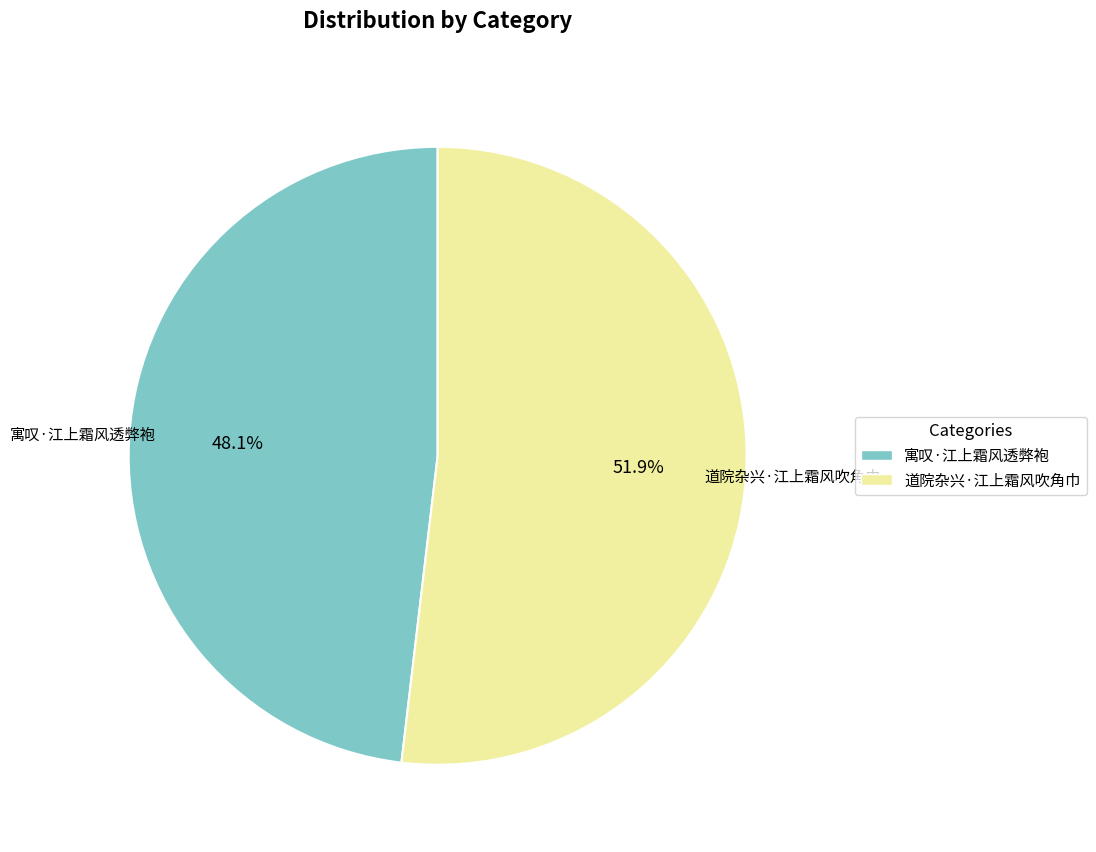

To the nearest percent, what is the combined percentage of 道院杂兴·江上霜风吹角巾 and 寓叹·江上霜风透弊袍?

100%